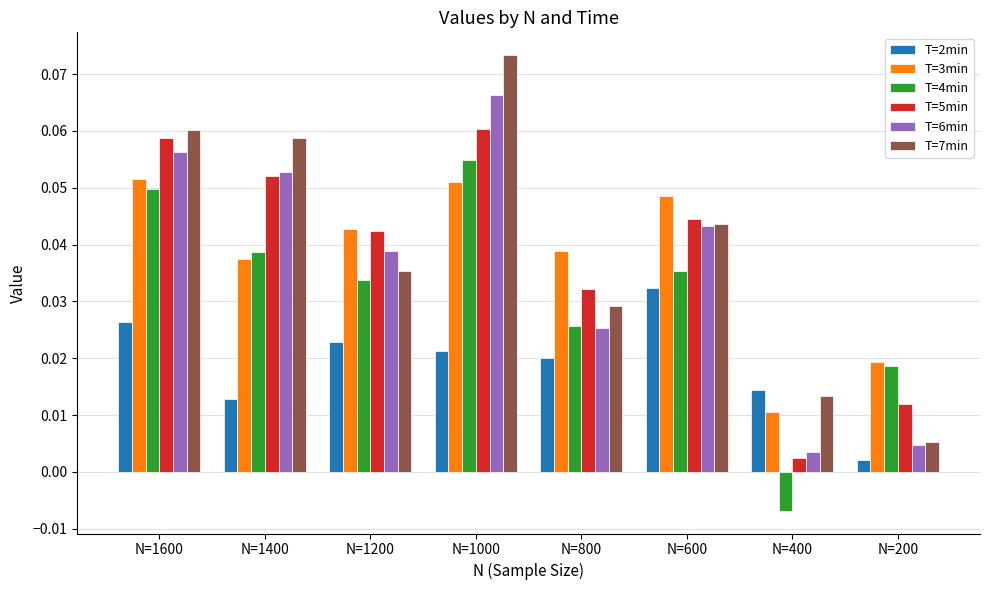

Is the value of T=7min at N=1400 greater than the value of T=5min at N=600?

Yes